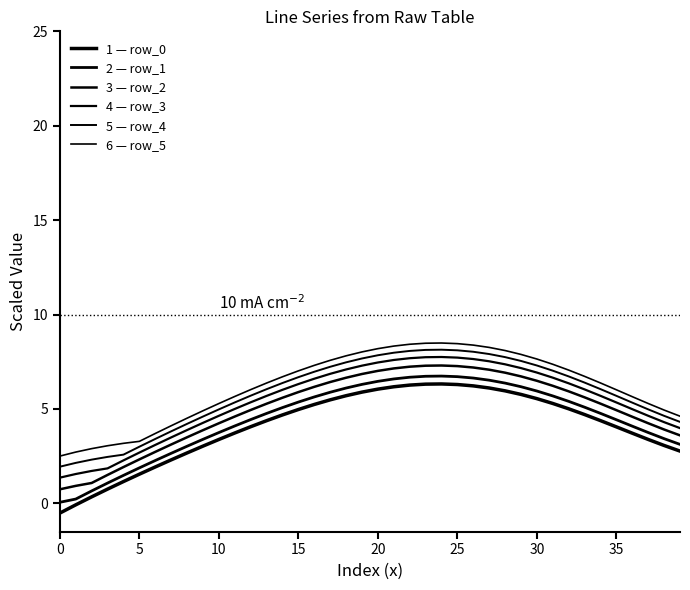

Does the chart display data point markers on the line(s)?

No